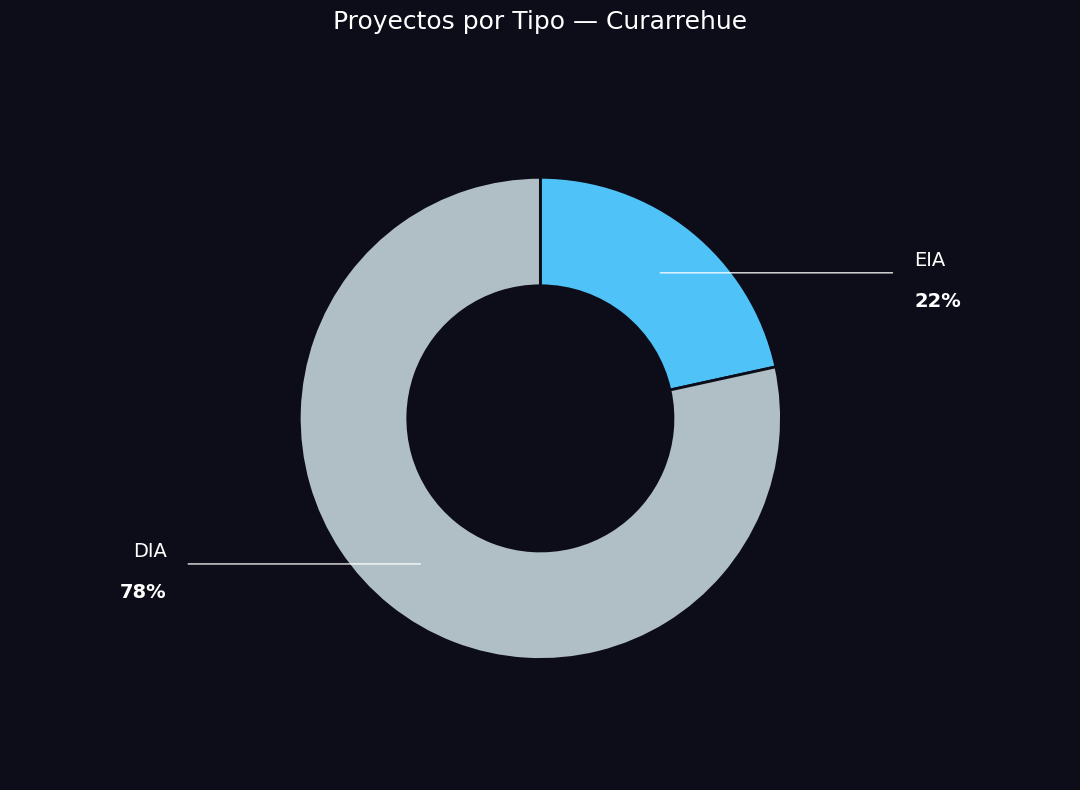

Which slice is the largest?

DIA